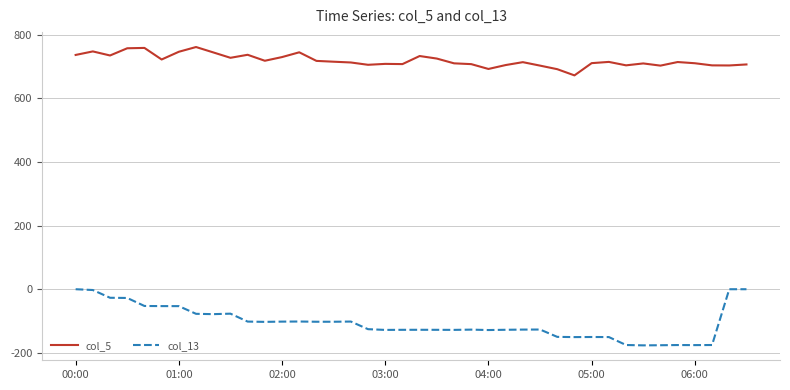

List the series in order of their overall mean, lowest first.

col_13, col_5